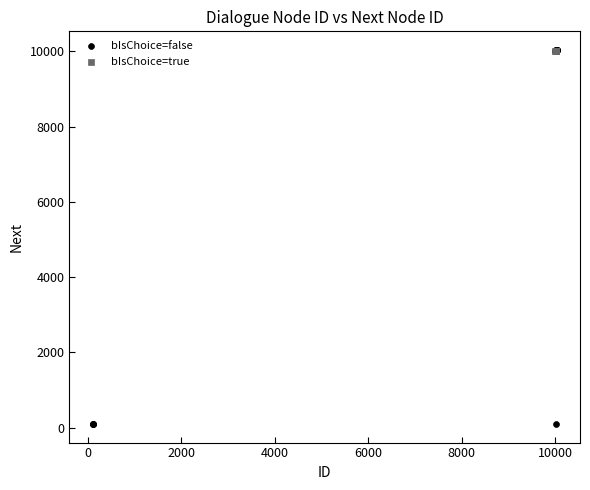

Which series reaches the minimum Y coordinate?

bIsChoice=false